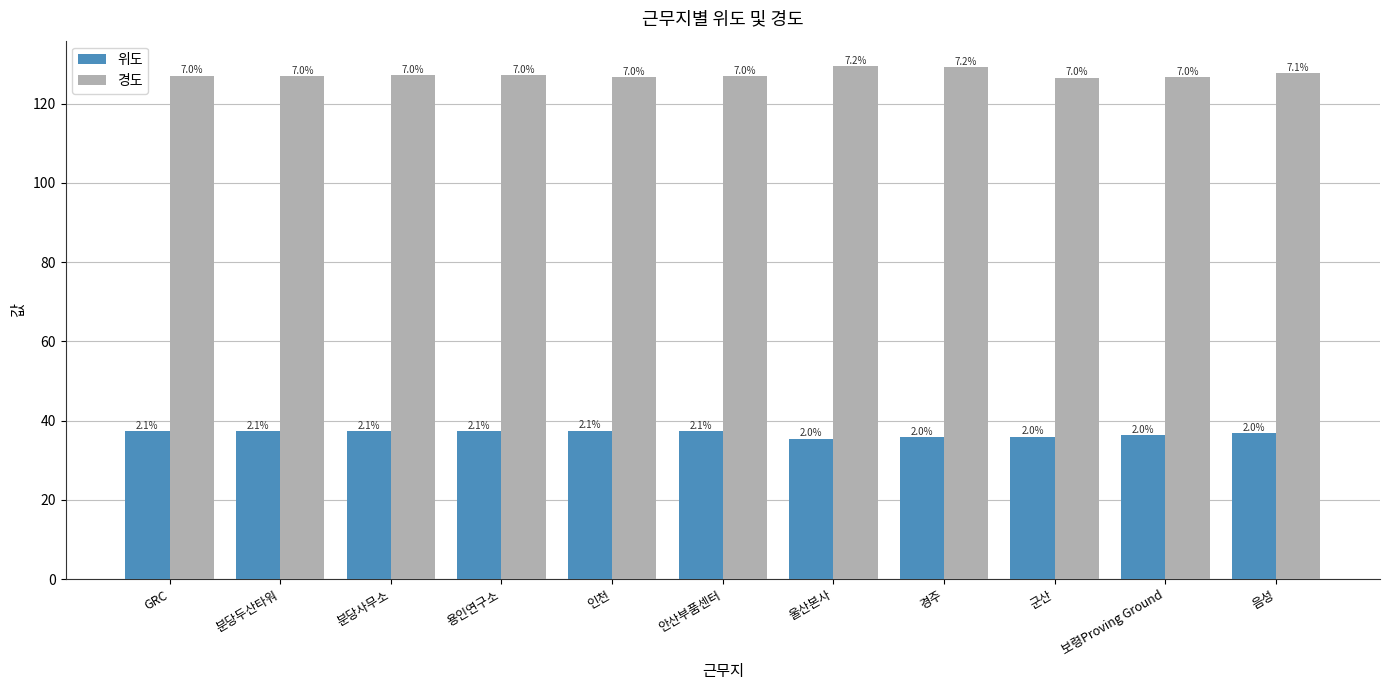

What is the average value of the 위도 series?

36.8